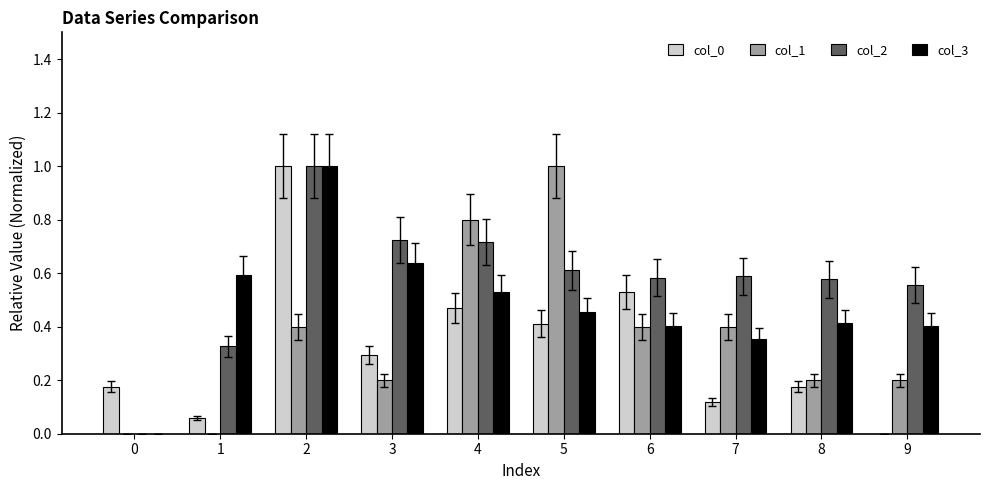

What is the sum of all col_1 values?

3.6